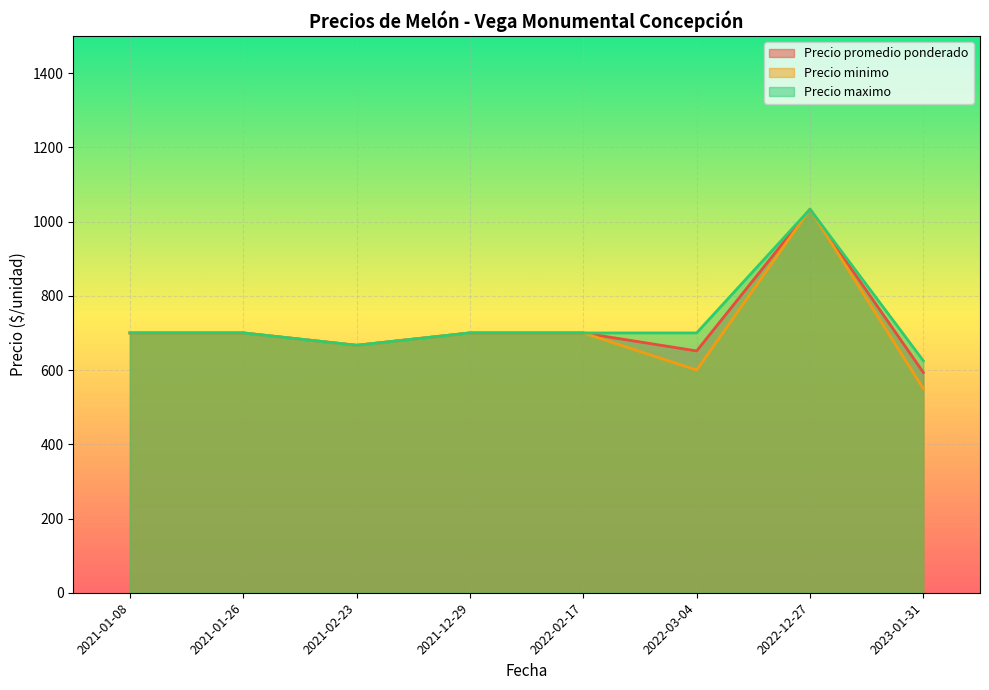

True or false: Precio minimo and Precio maximo intersect in this chart.

False